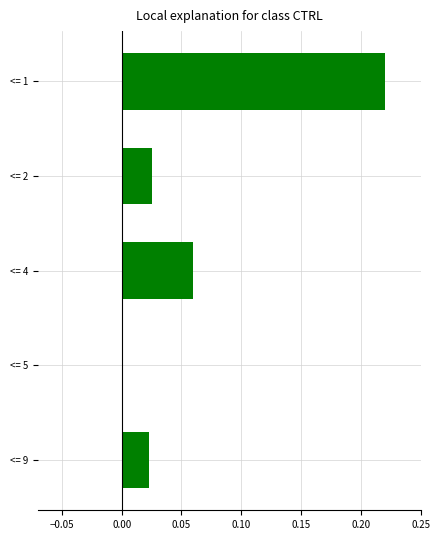

Between <= 1 and <= 5, which is larger?

<= 1